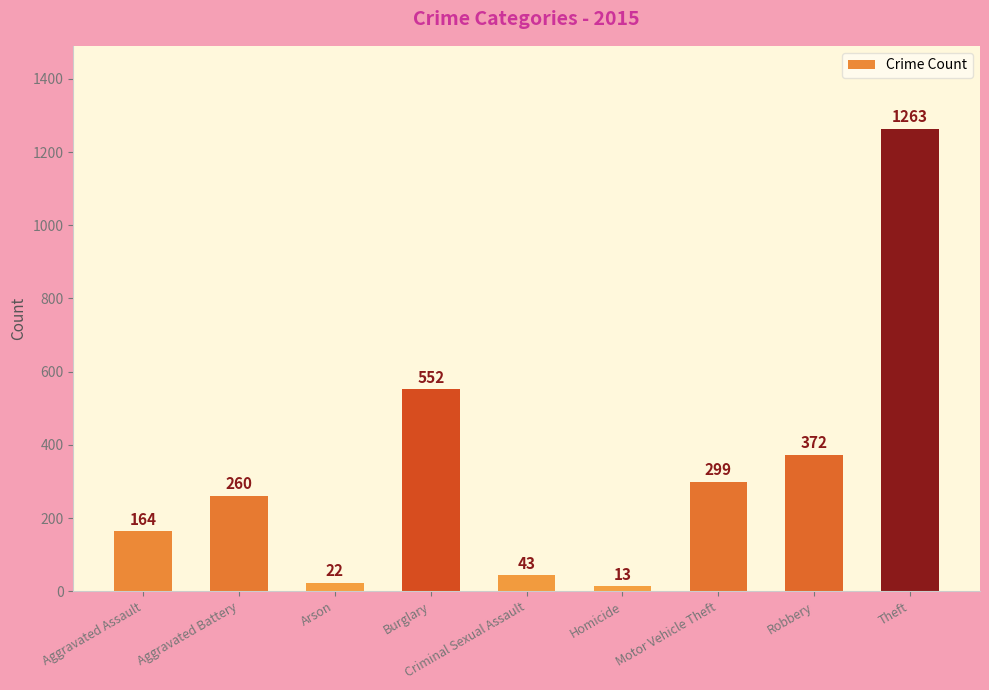

Reading right to left, what are all the values shown in this chart?

1263	372	299	13	43	552	22	260	164